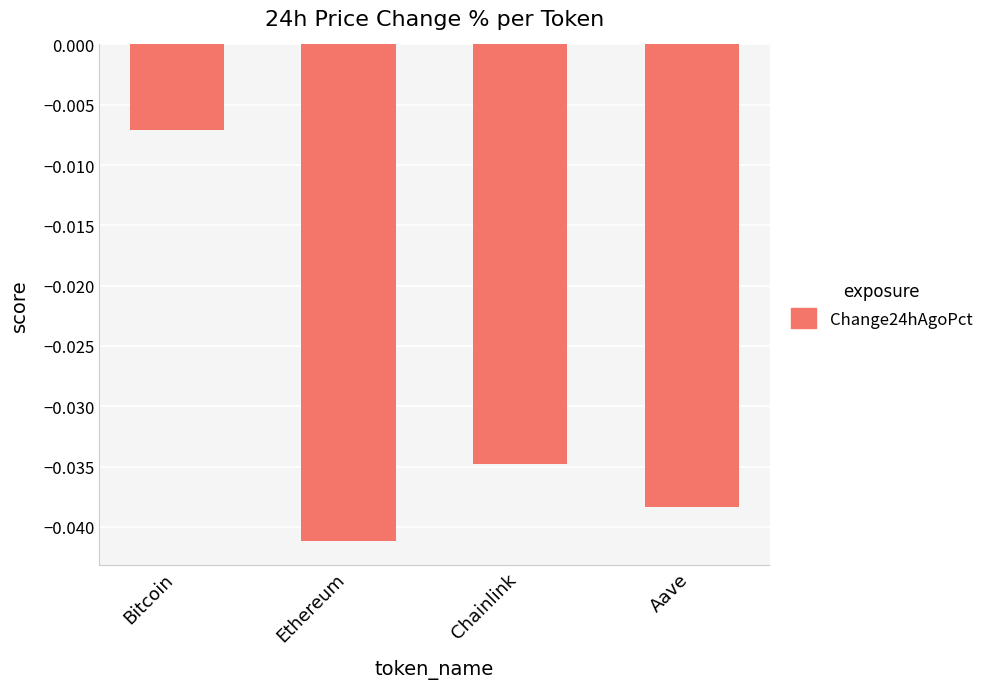

The chart shows a value of -0.1 at Ethereum. True or false?

False